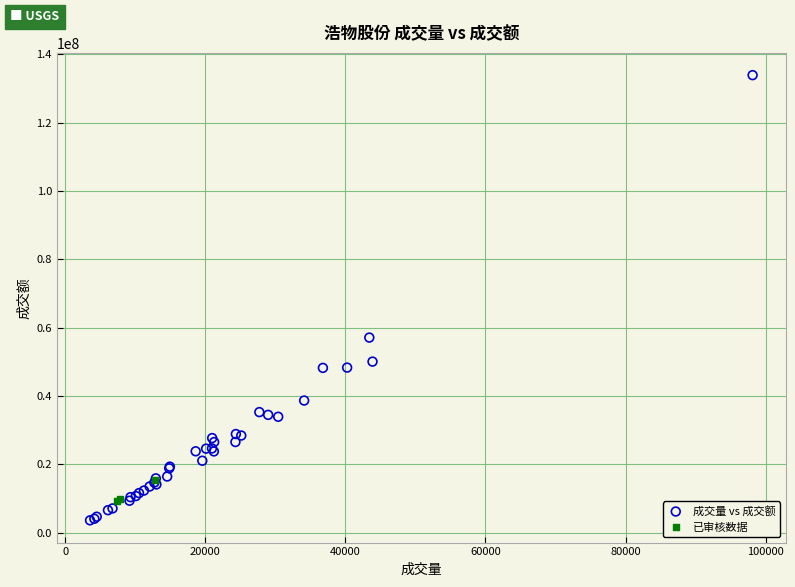

What are all the series names shown in the legend?

成交量 vs 成交额, 已审核数据